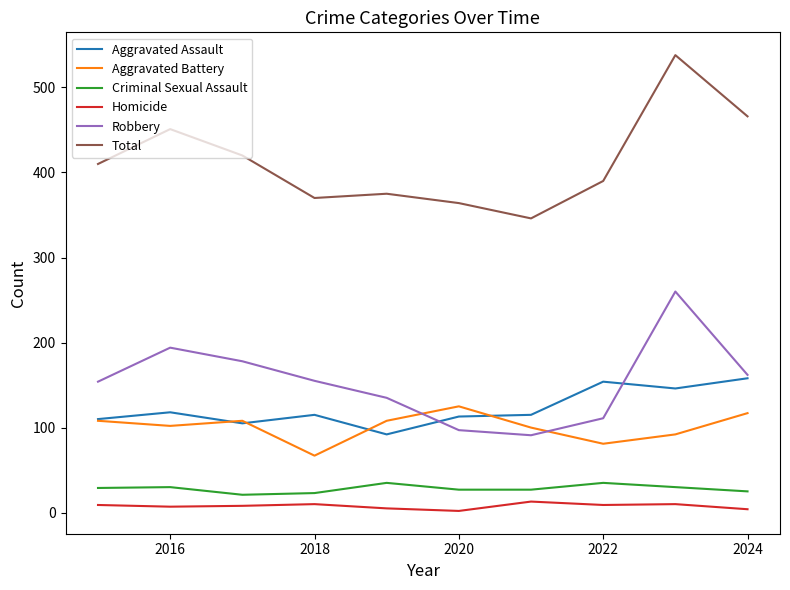

Which series has the largest range (max minus min)?

Total